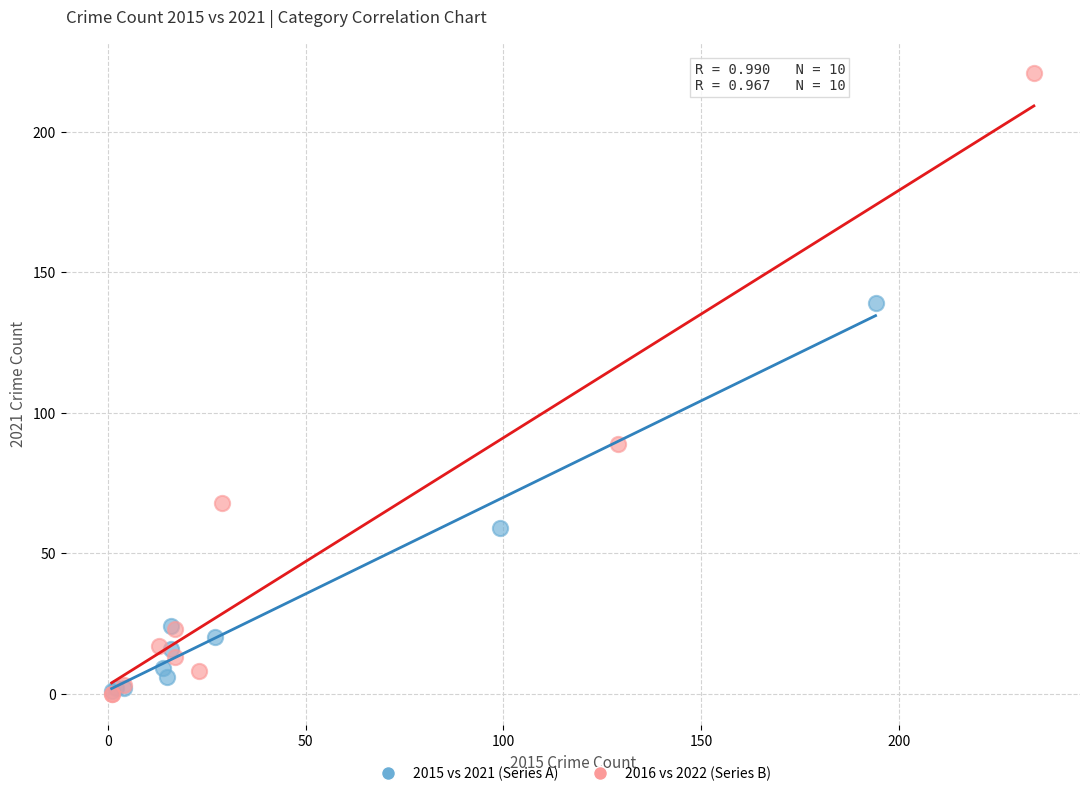

Which series reaches the maximum Y coordinate?

2016 vs 2022 (Series B)